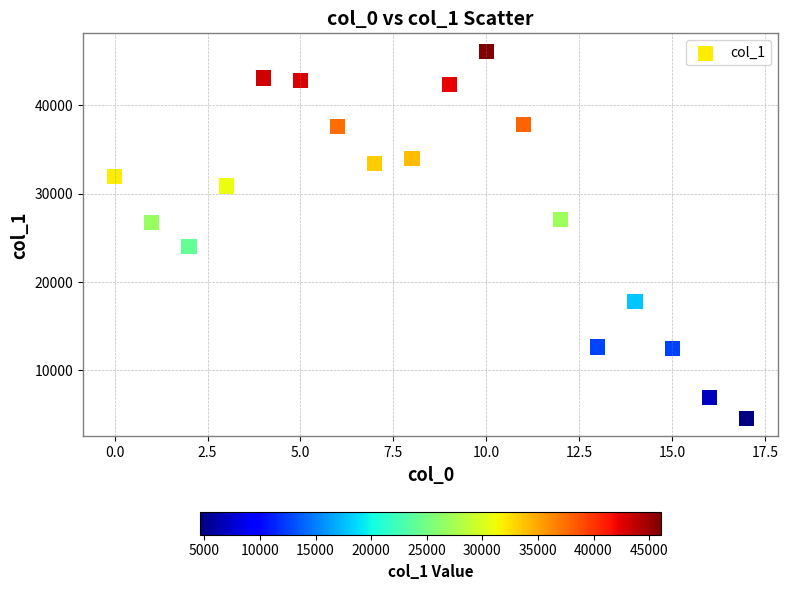

What is the range of Y values (max minus min)?

41495